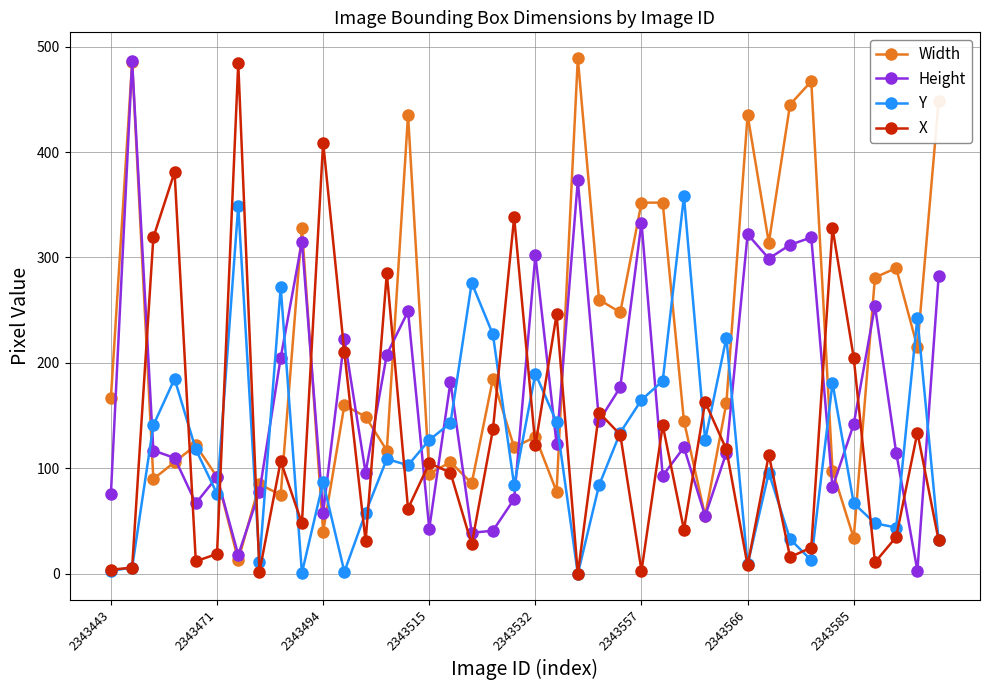

Which series ends up on top after the final intersection of Width and X?

Width